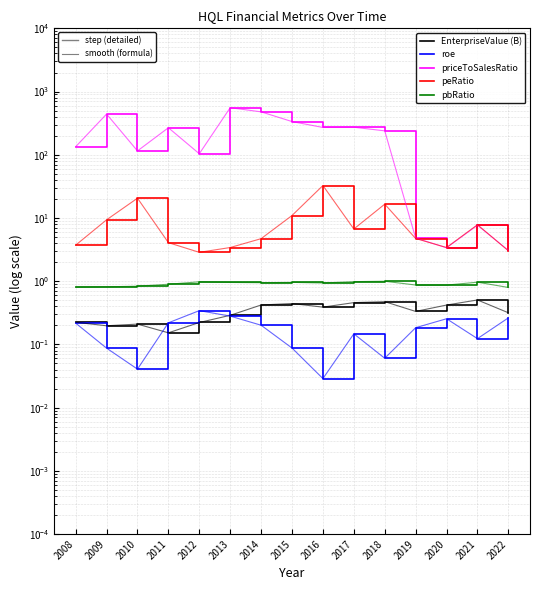

Reading left to right, extract all data points from this chart.

EnterpriseValue (B): 2008=0.2	2009=0.2	2010=0.2	2011=0.2	2012=0.2	2013=0.3	2014=0.4	2015=0.4	2016=0.4	2017=0.5	2018=0.5	2019=0.3	2020=0.4	2021=0.5	2022=0.3
roe: 2008=0.2	2009=0.1	2010=0.0	2011=0.2	2012=0.3	2013=0.3	2014=0.2	2015=0.1	2016=0.0	2017=0.1	2018=0.1	2019=0.2	2020=0.3	2021=0.1	2022=0.3
priceToSalesRatio: 2008=134.1	2009=440.4	2010=115.1	2011=267.6	2012=103.8	2013=554.9	2014=477.4	2015=335.1	2016=270.3	2017=272.7	2018=238.8	2019=4.8	2020=3.4	2021=7.7	2022=3.1
peRatio: 2008=3.7	2009=9.3	2010=20.6	2011=4.1	2012=2.9	2013=3.4	2014=4.7	2015=10.9	2016=32.6	2017=6.7	2018=16.5	2019=4.7	2020=3.4	2021=7.8	2022=3.0
pbRatio: 2008=0.8	2009=0.8	2010=0.8	2011=0.9	2012=1.0	2013=1.0	2014=0.9	2015=1.0	2016=0.9	2017=1.0	2018=1.0	2019=0.9	2020=0.9	2021=1.0	2022=0.8